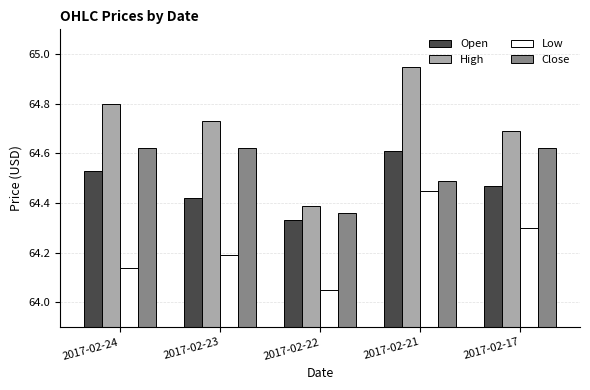

What is the sum of the Close values at 2017-02-17 and 2017-02-24?

129.2